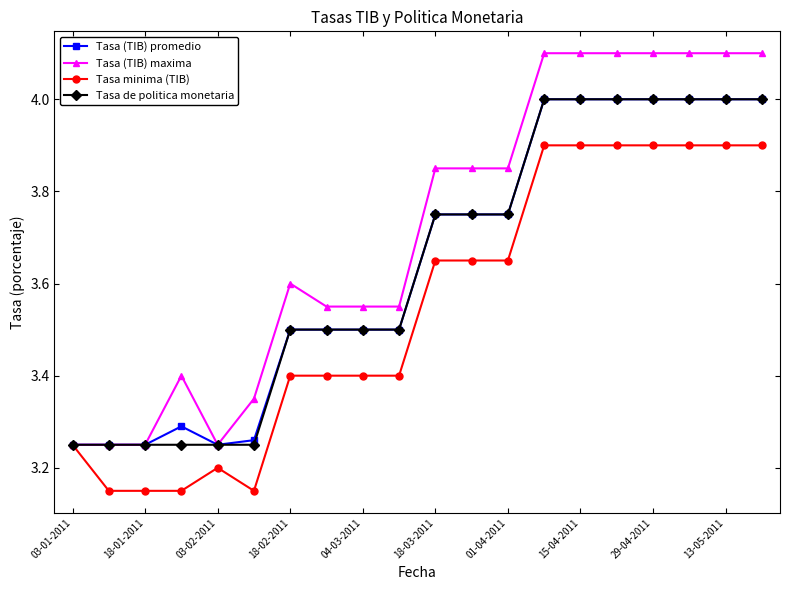

Which series has the largest range (max minus min)?

Tasa (TIB) maxima